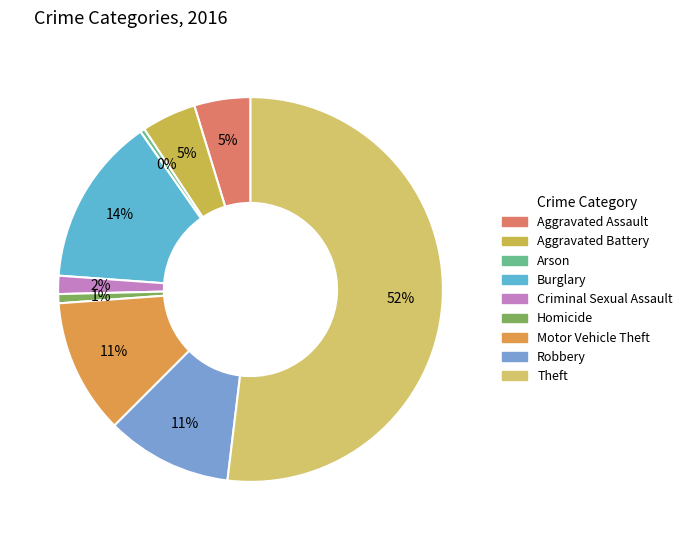

Which category accounts for the majority?

Theft